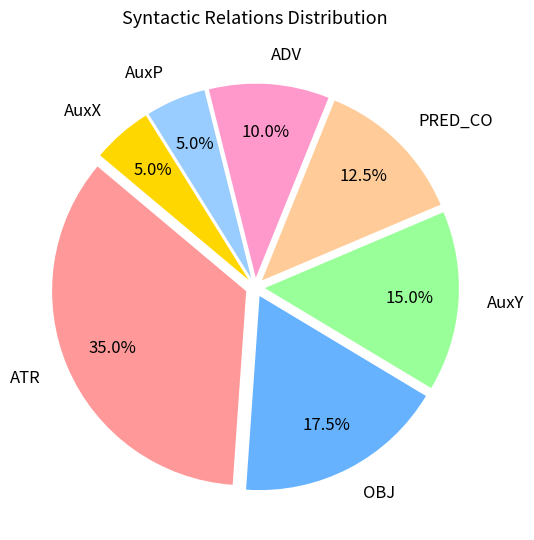

Between PRED_CO and AuxY, which is larger?

AuxY